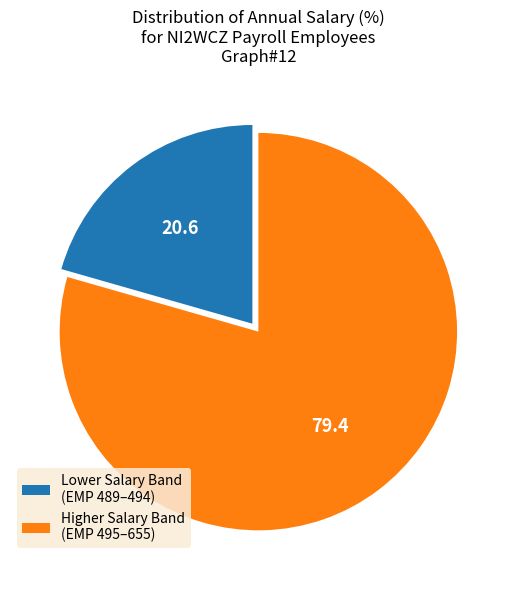

The Lower Salary Band (EMP 489–494) slice represents 21% of the pie. True or false?

True